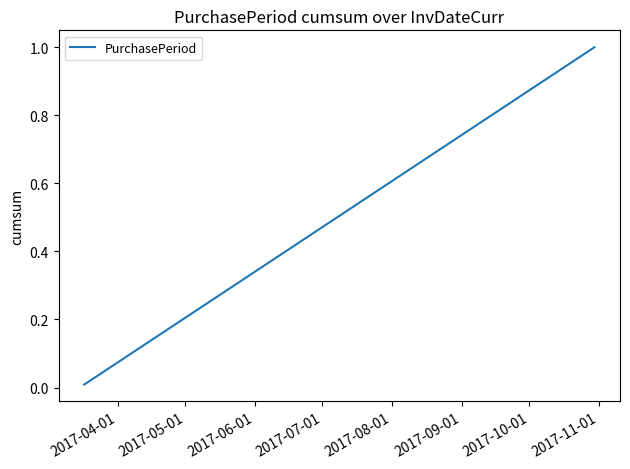

What is the greatest value displayed?

1.0